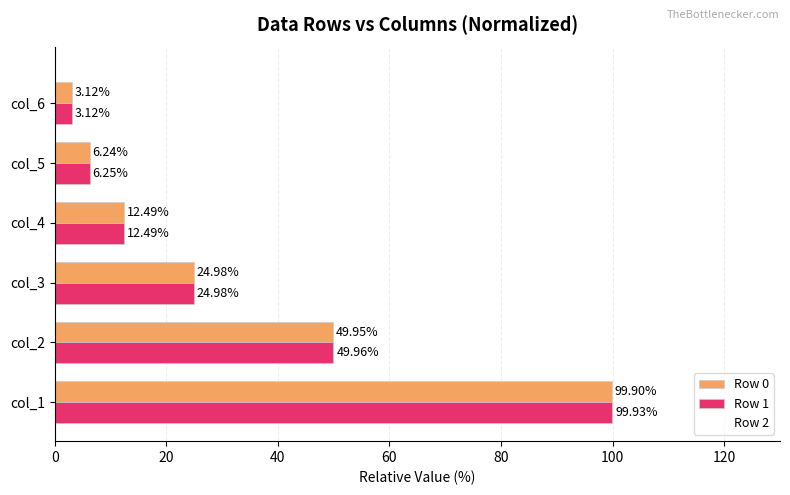

At how many categories does at least one series exceed 7?

4